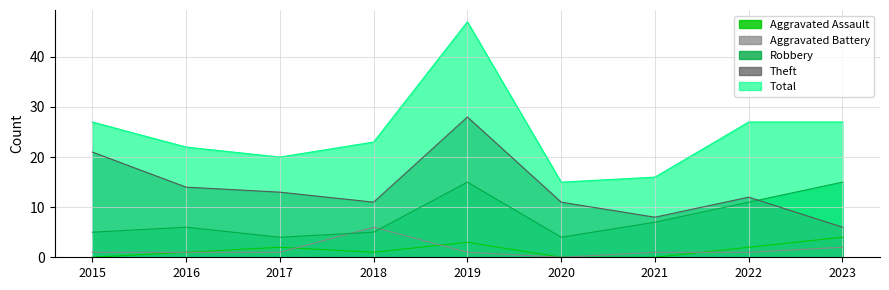

Reading left to right, transcribe all the data shown in this chart.

Aggravated Assault: 2015=0	2016=1	2017=2	2018=1	2019=3	2020=0	2021=0	2022=2	2023=4
Aggravated Battery: 2015=1	2016=1	2017=1	2018=6	2019=1	2020=0	2021=1	2022=1	2023=2
Robbery: 2015=5	2016=6	2017=4	2018=5	2019=15	2020=4	2021=7	2022=11	2023=15
Theft: 2015=21	2016=14	2017=13	2018=11	2019=28	2020=11	2021=8	2022=12	2023=6
Total: 2015=27	2016=22	2017=20	2018=23	2019=47	2020=15	2021=16	2022=27	2023=27